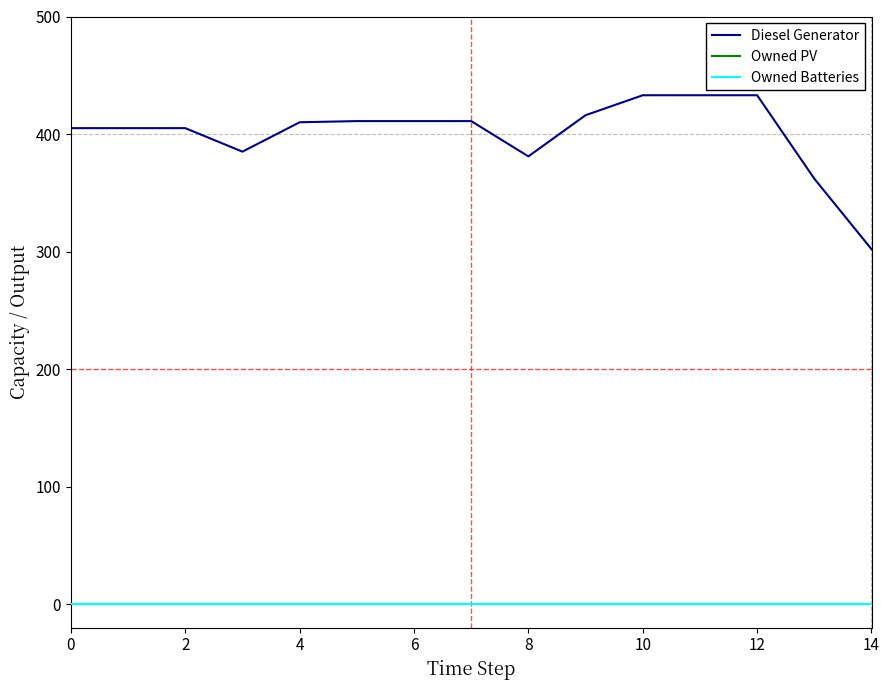

True or false: Owned PV and Diesel Generator intersect in this chart.

False